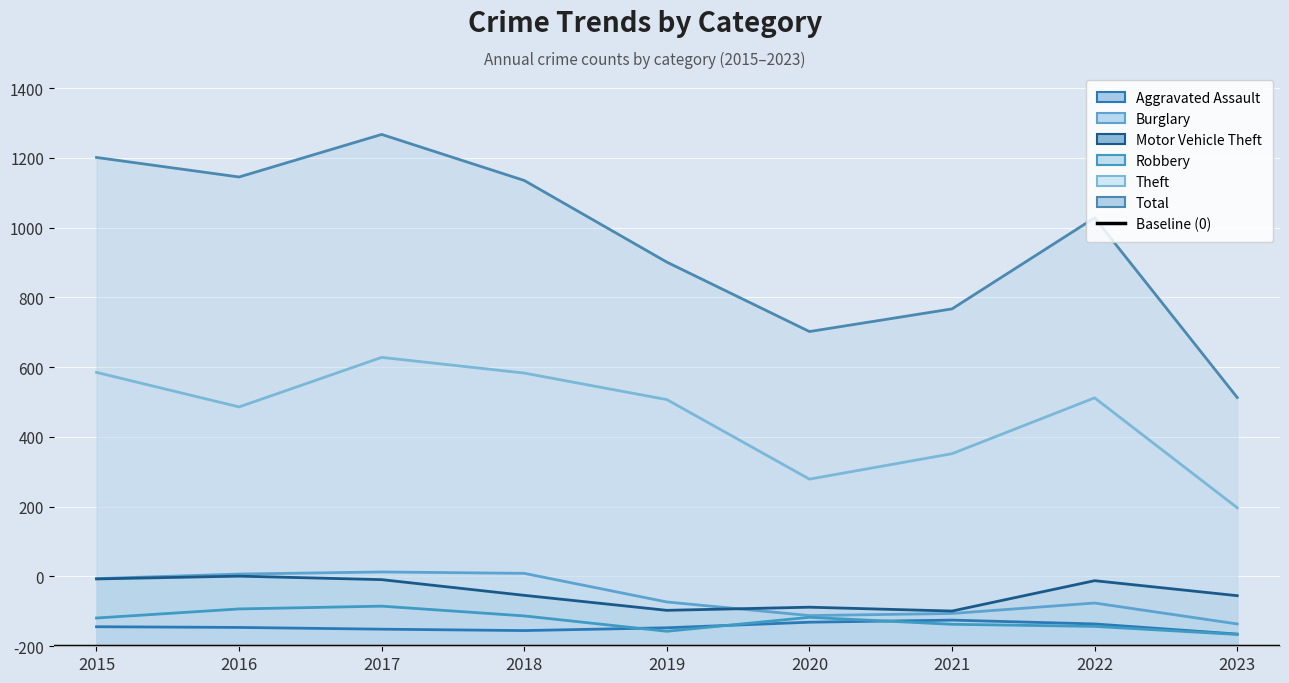

What is the difference between the second highest and second lowest values in the Burglary series?

121